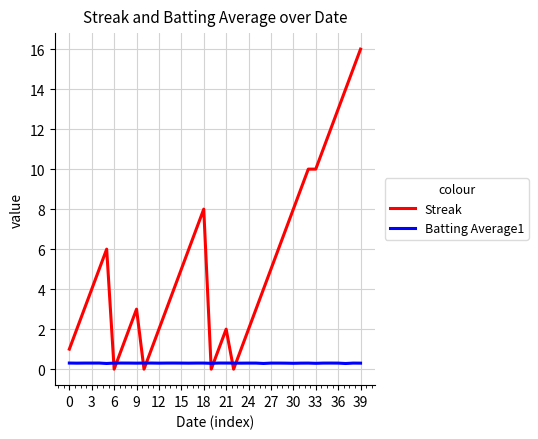

Which series has the widest spread of values?

Streak